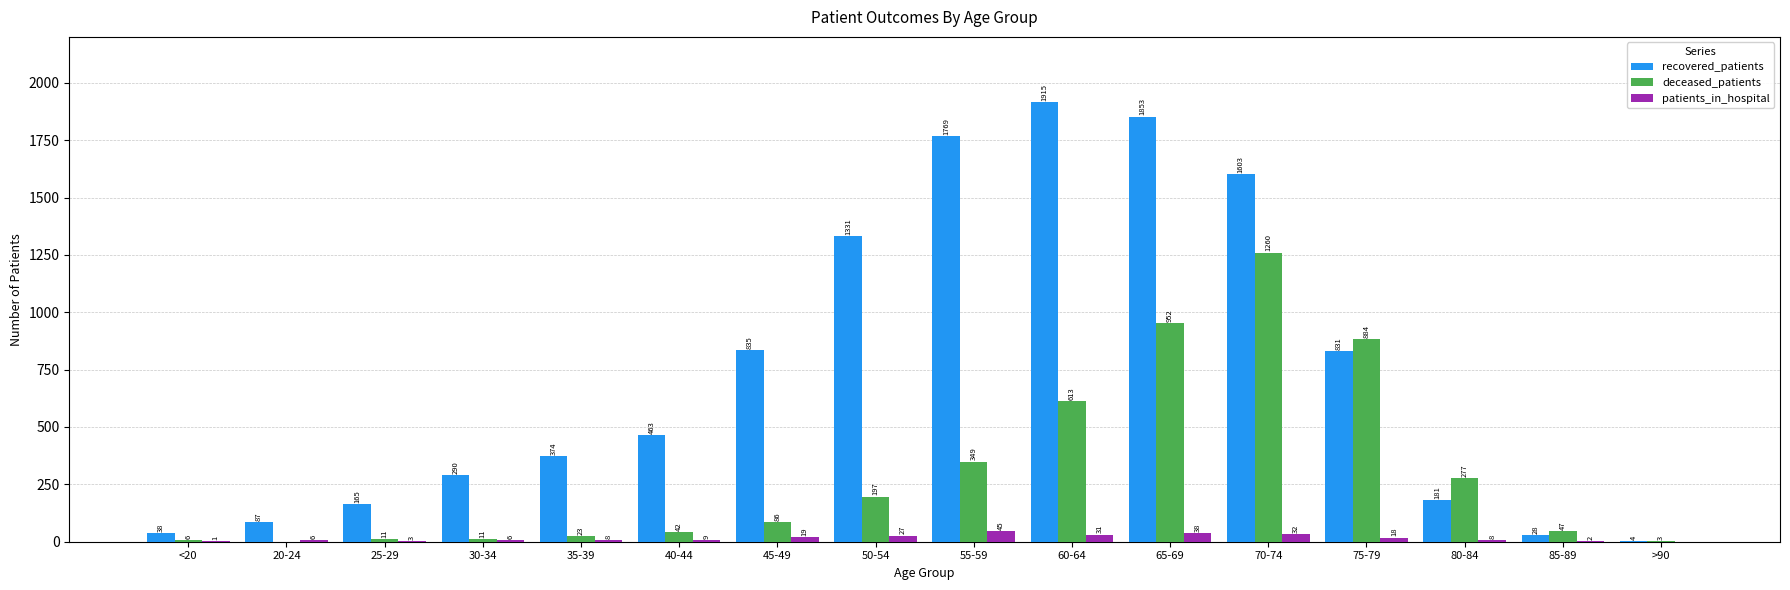

What is the sum of all recovered_patients values?

11767